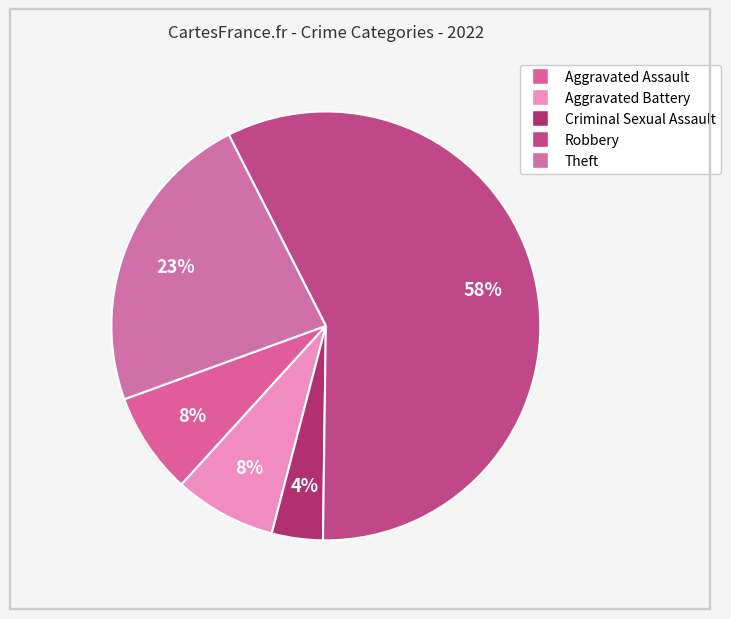

Combined, what portion of the pie is Aggravated Battery and Theft?

30.8%